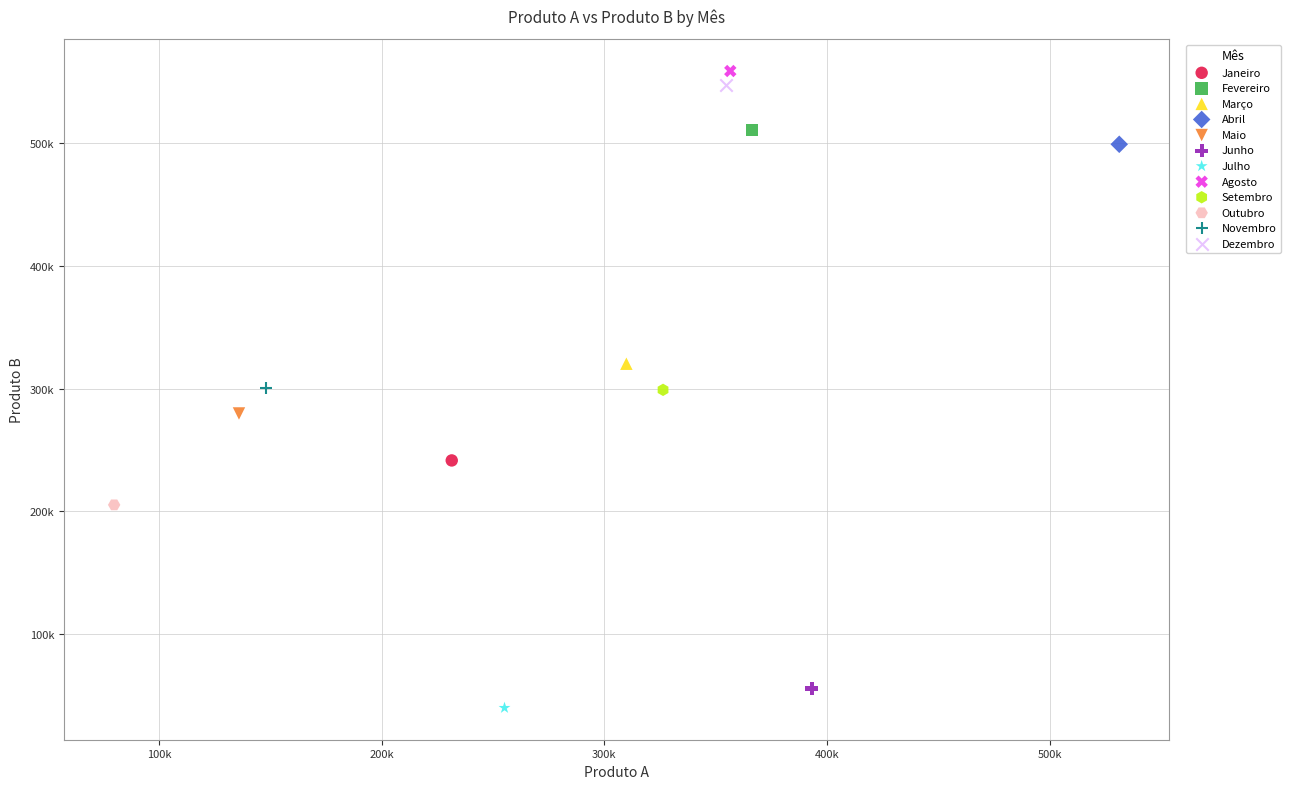

Which series reaches the maximum Y coordinate?

Agosto